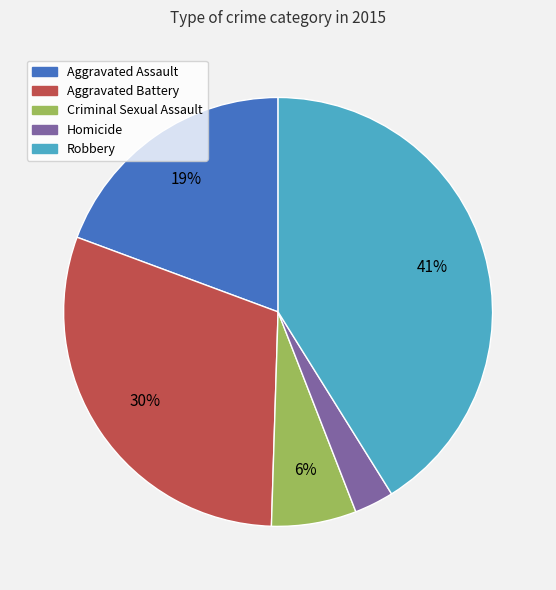

Is the sum of Homicide and Aggravated Battery greater than half?

No